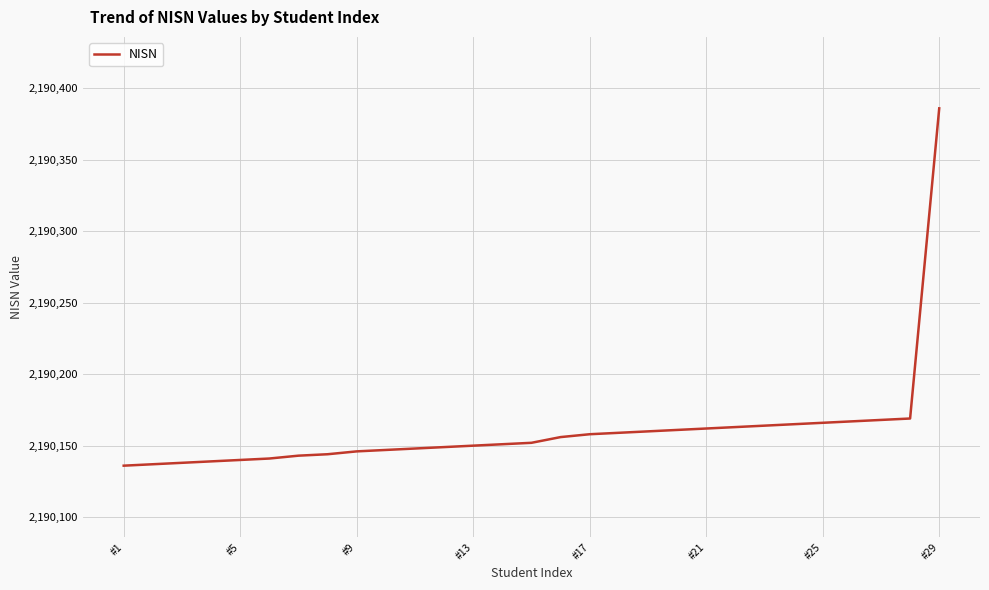

What is the smallest value displayed?

2190136